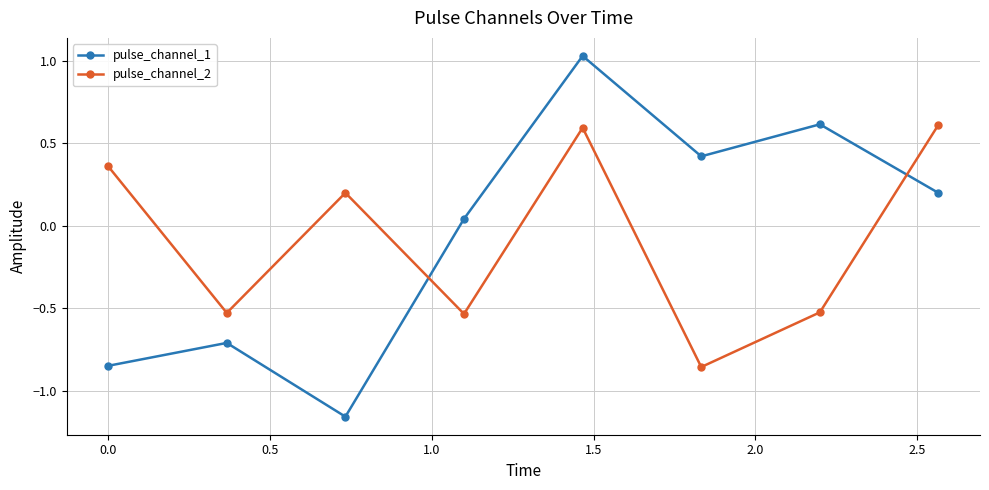

What is the sum of all pulse_channel_1 values?

-0.4